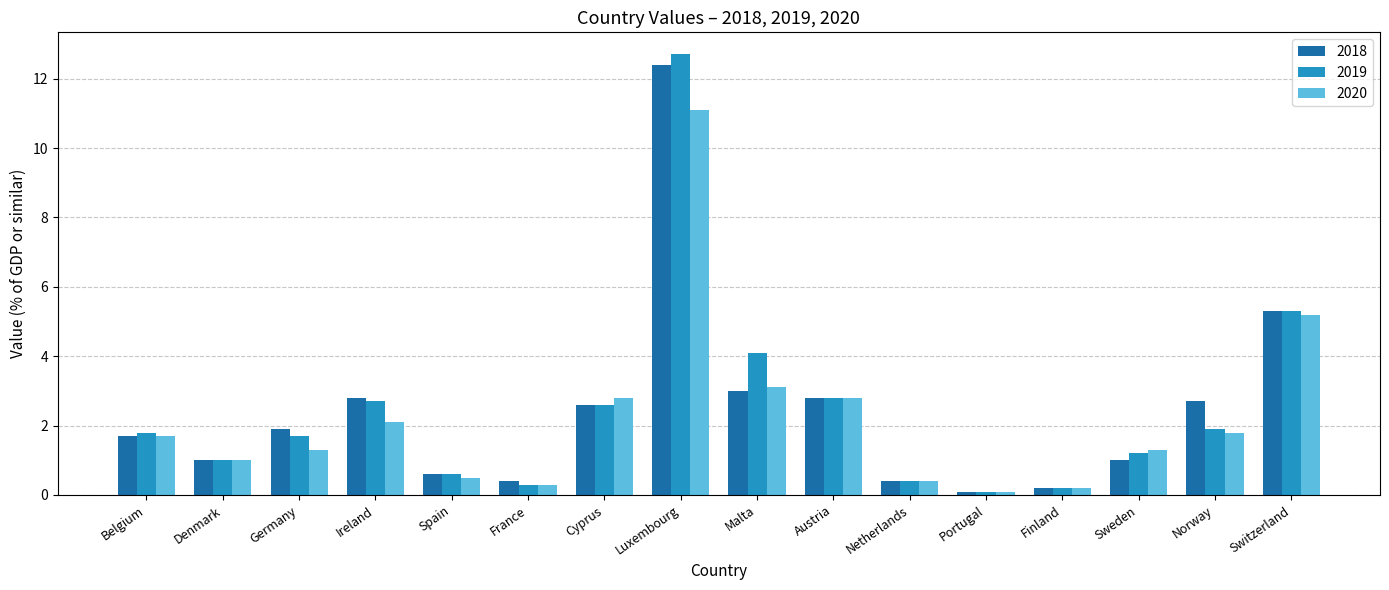

Which series changed the most between France and Cyprus?

2020